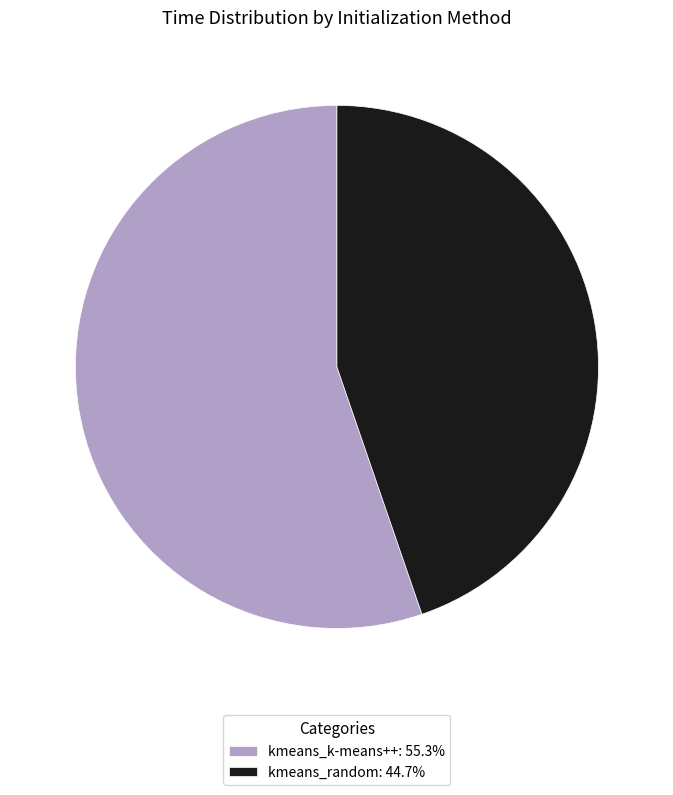

Which category has the biggest portion of the pie?

kmeans_k-means++